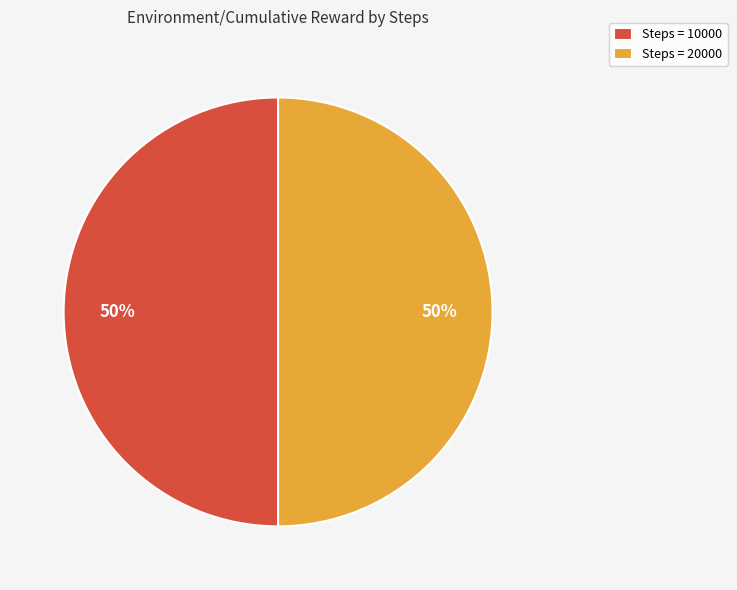

True or false: Steps = 10000 accounts for 37% of the total.

False